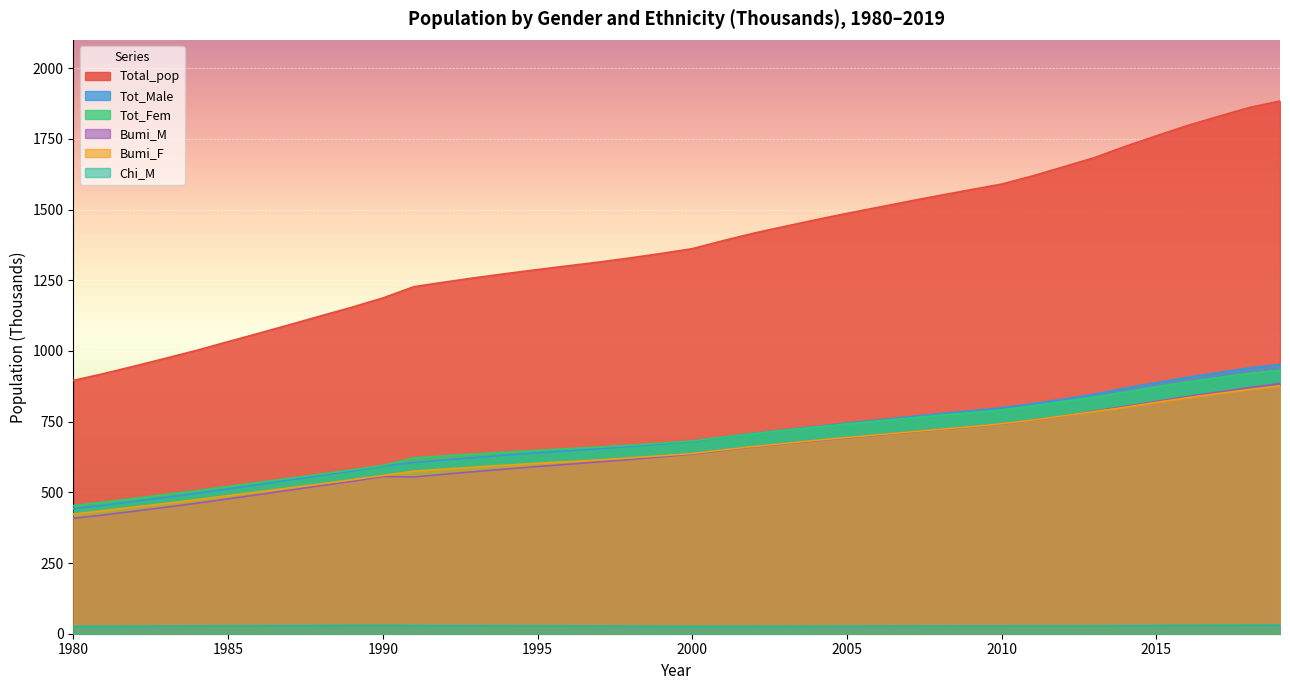

True or false: Chi_M has more than 0 interior local peaks.

True